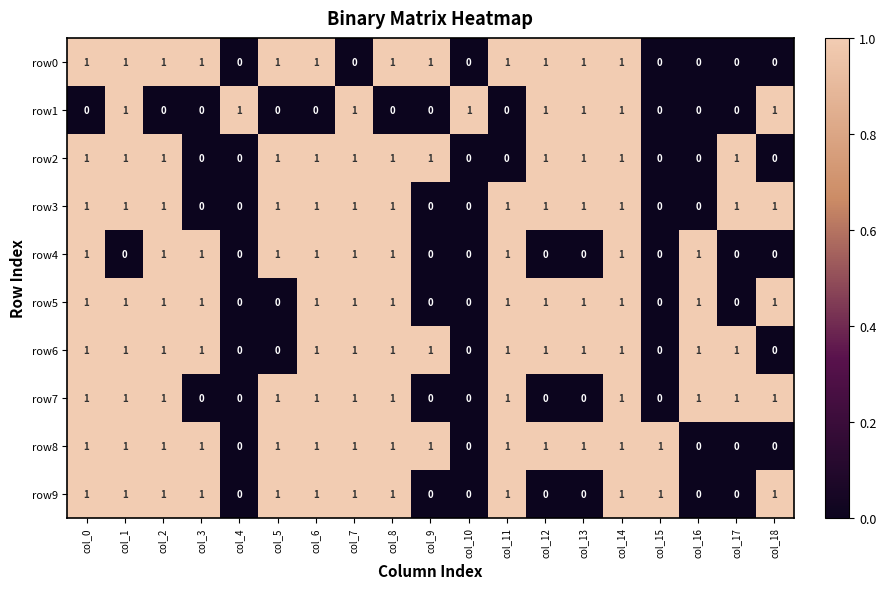

What is the sum of all row2 values?

12